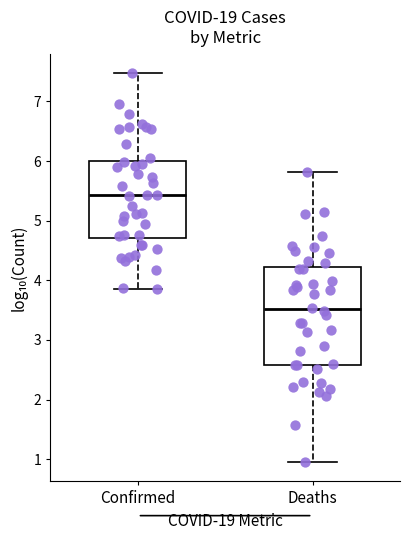

Reading left to right, transcribe this box plot: for each box, give where its median line is, the range the box spans, and where its two whiskers end, as read against the y-axis. The values are not printed on the chart, so give them approximately, as read against the axis.

Confirmed: median 5.4, box 4.7 to 6.0, whiskers 3.9 to 7.5
Deaths: median 3.5, box 2.6 to 4.2, whiskers 1.0 to 5.8